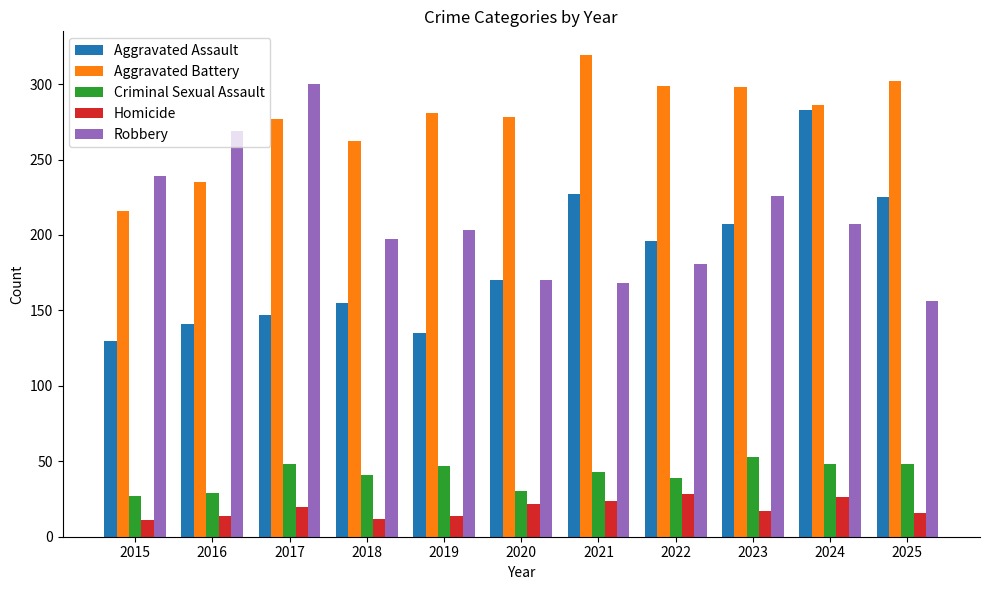

The value of Homicide at 2024 is 26. True or false?

True